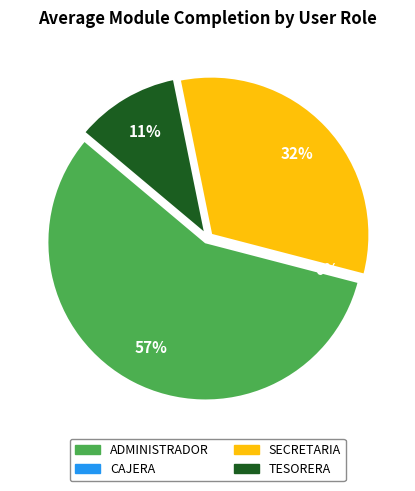

Between ADMINISTRADOR and TESORERA, which is larger?

ADMINISTRADOR